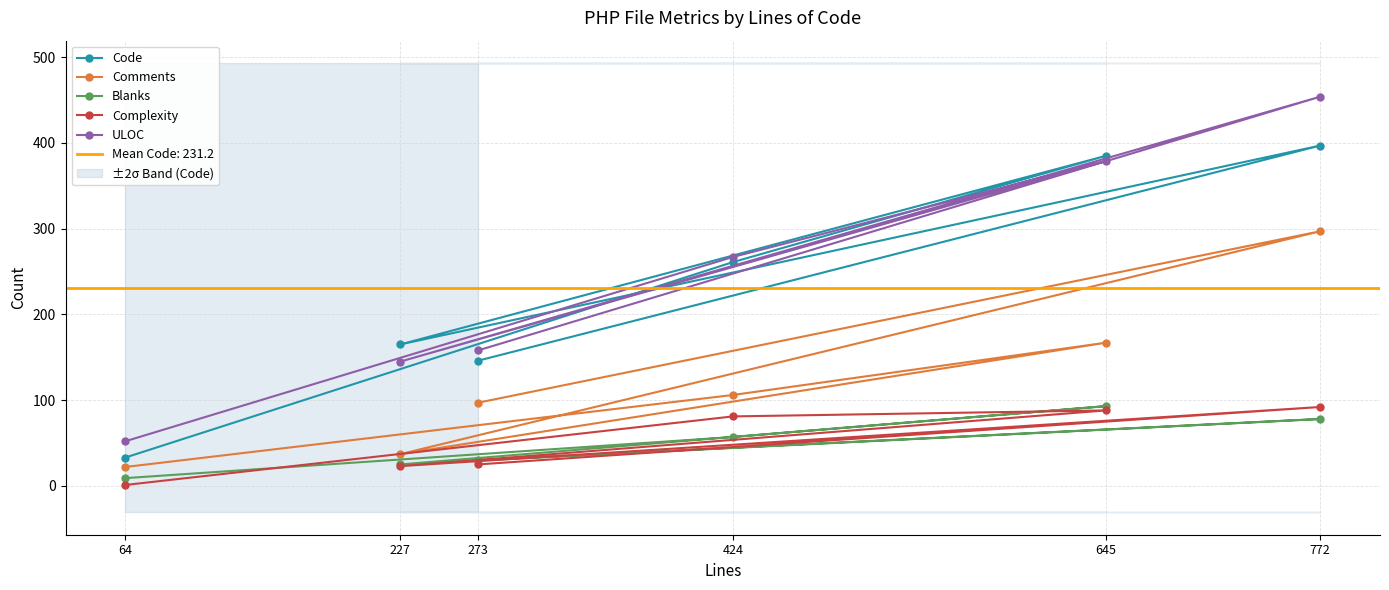

Where is Blanks nearest to the value 51?

424